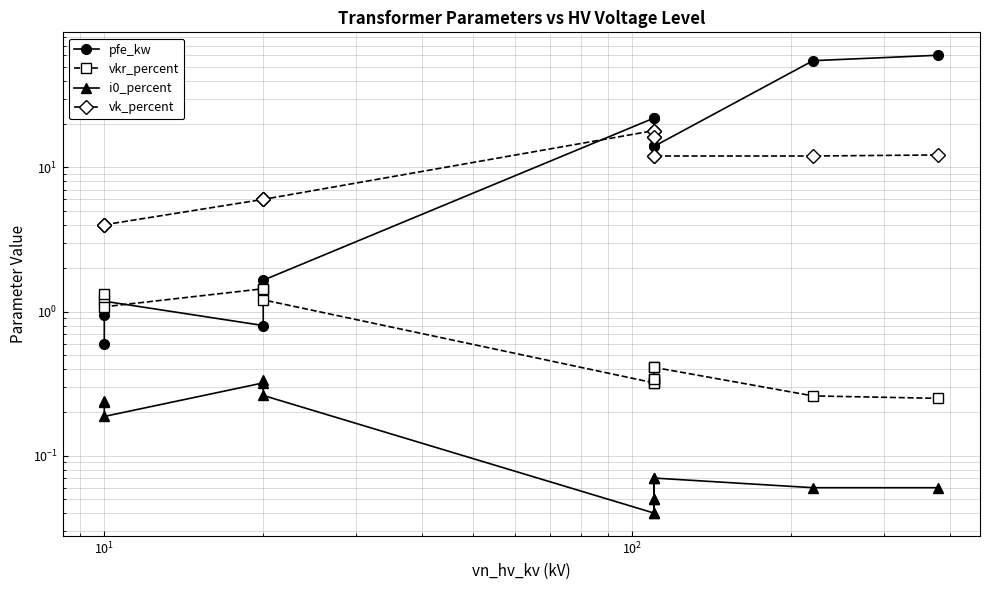

In pfe_kw, how many points are lower than both neighbors (excluding endpoints)?

3